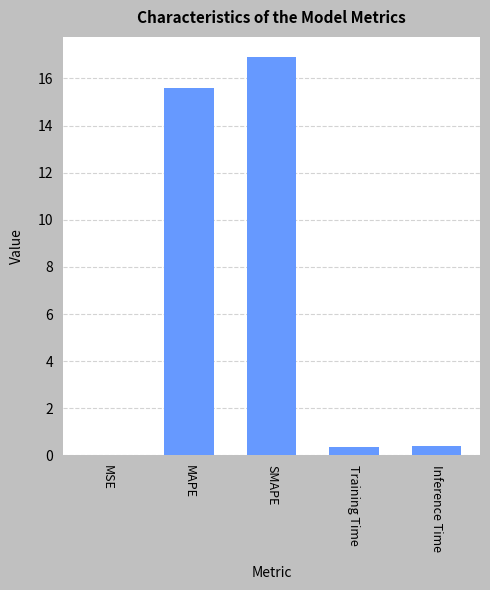

Which has a higher value, MAPE or MSE?

MAPE